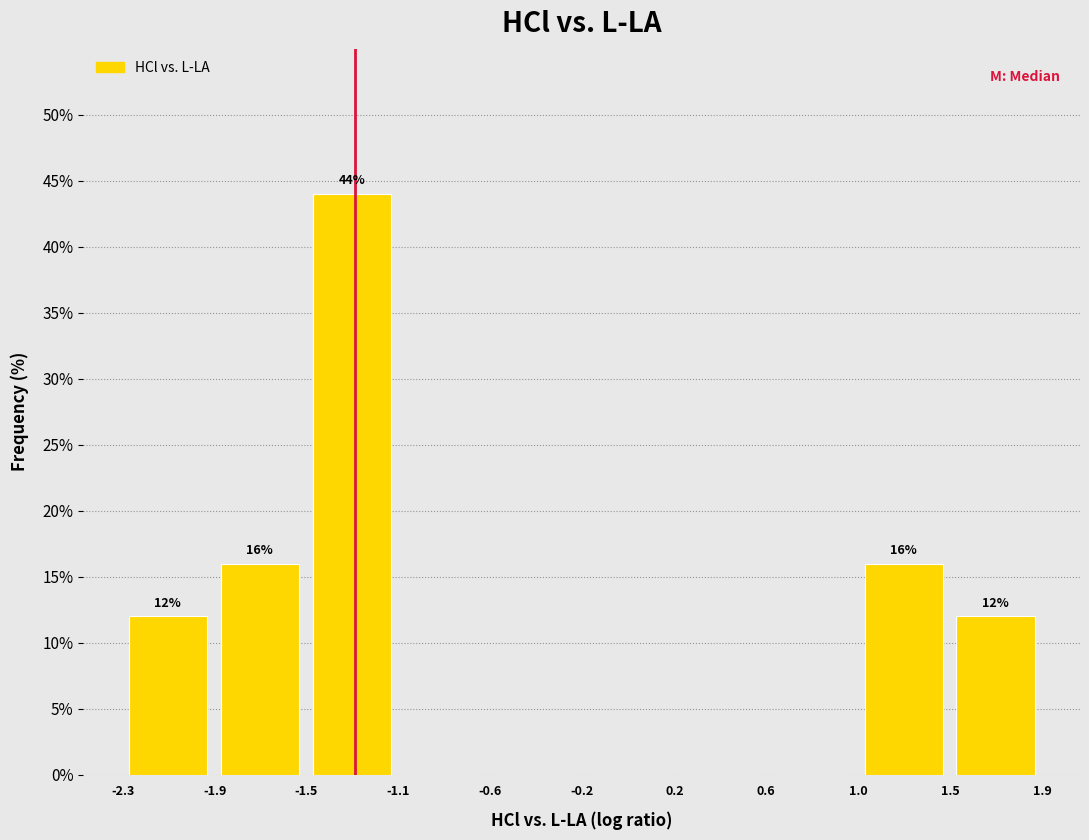

Which range on the x-axis has the tallest bar?

-1.50 to -1.05